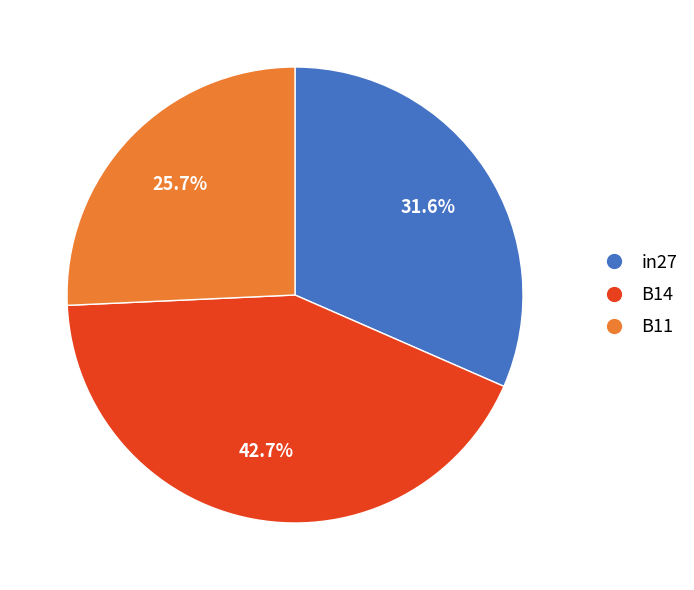

Which category has the smallest portion of the pie?

B11